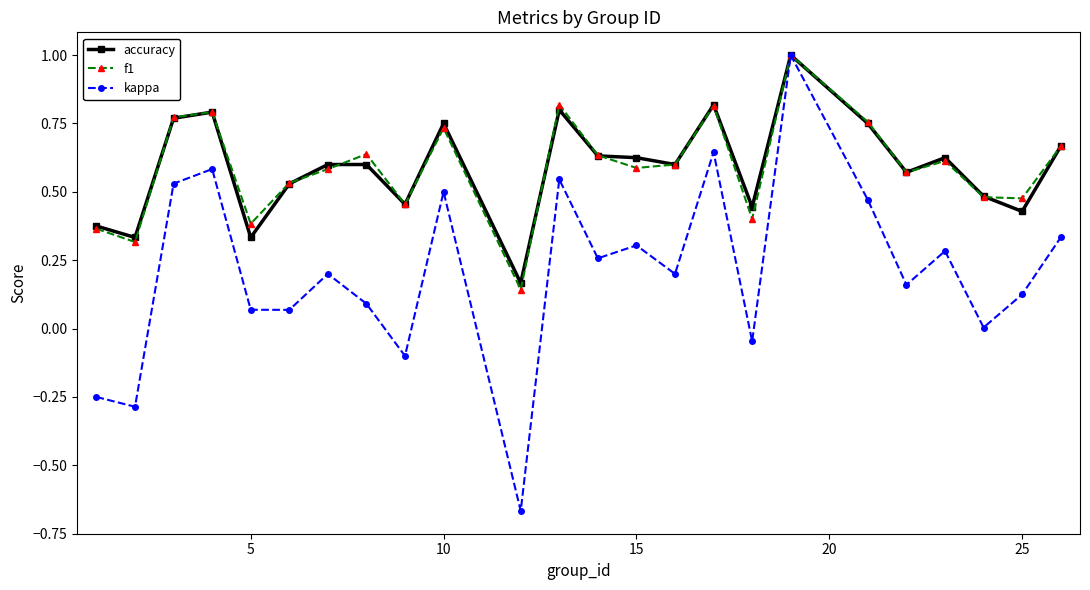

What is the highest value of the kappa series?

1.0